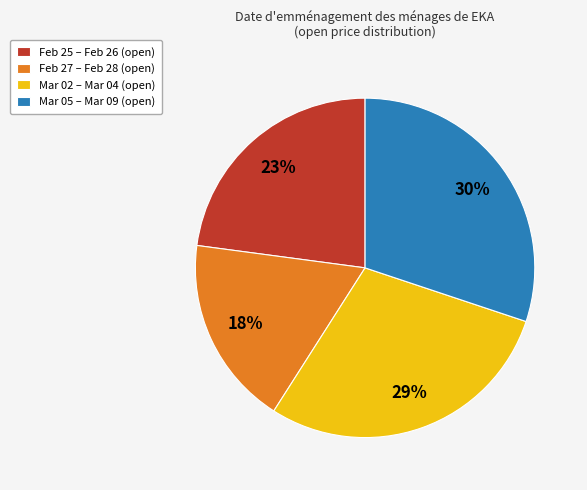

Count the number of slices in the pie.

4